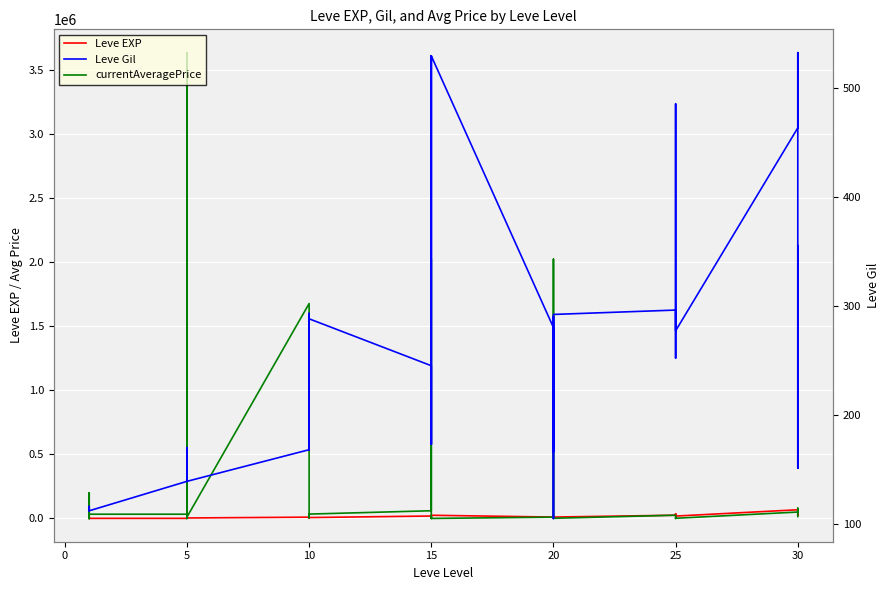

Is it true that currentAveragePrice equals 137 at 5?

False